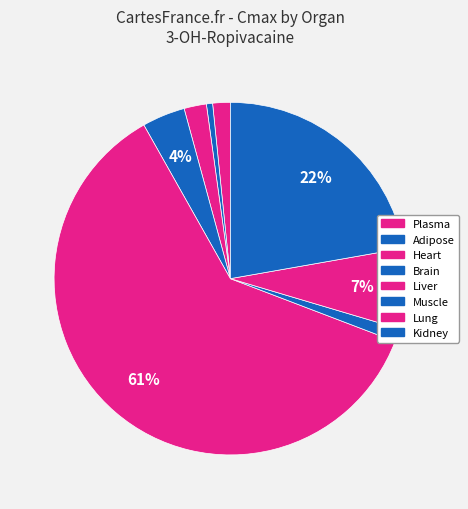

Count the number of slices in the pie.

8